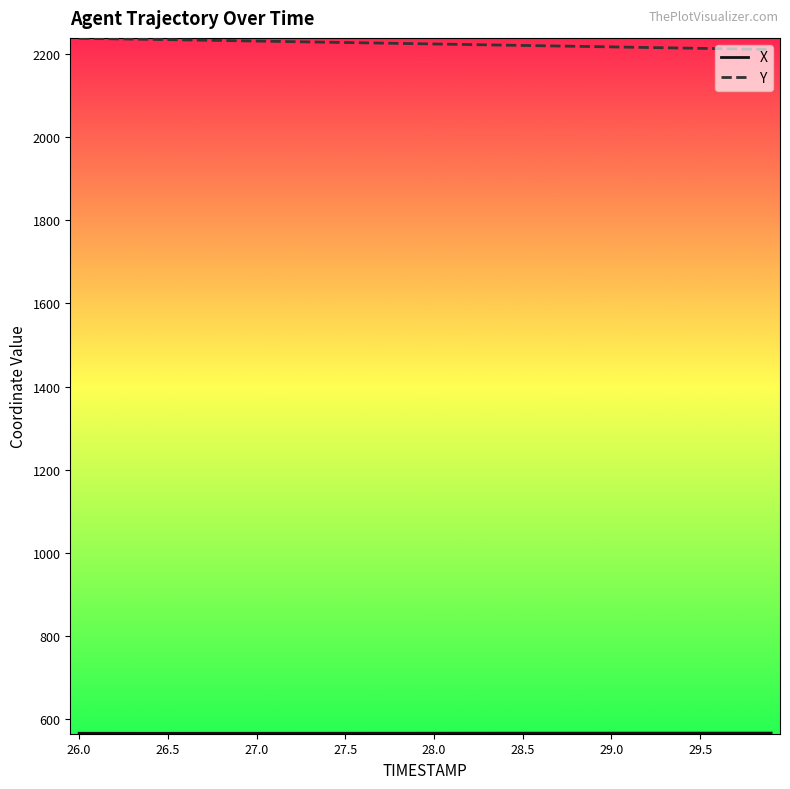

Which series has the largest total across all categories?

Y